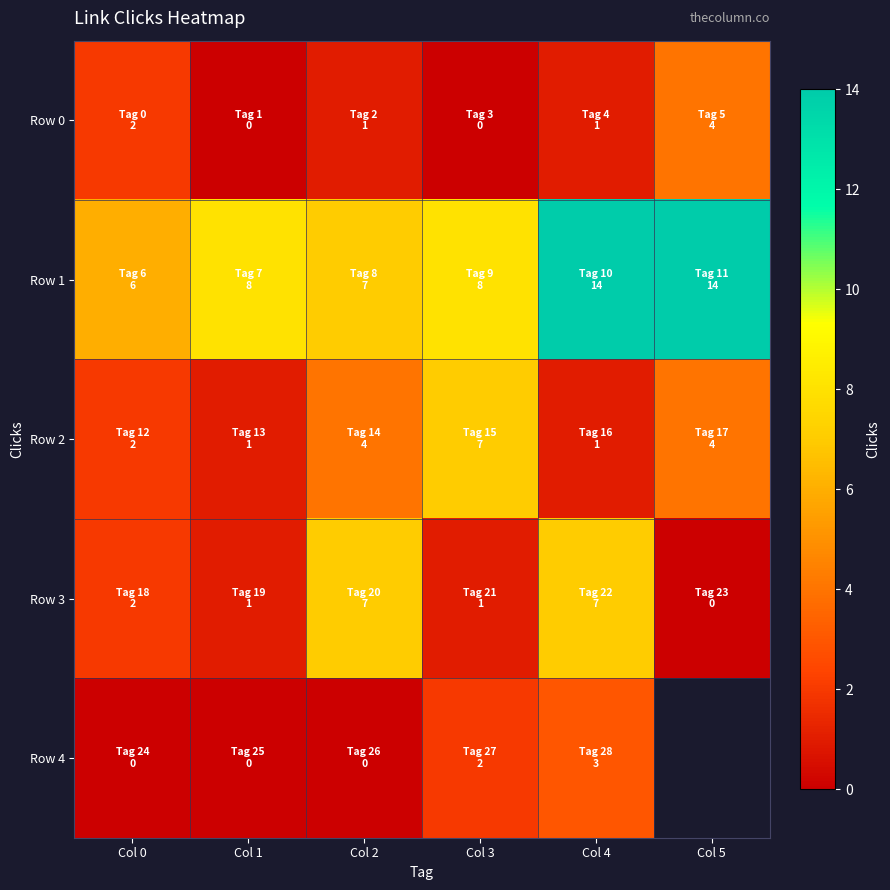

Which label corresponds to the largest value in the chart?

Col 4